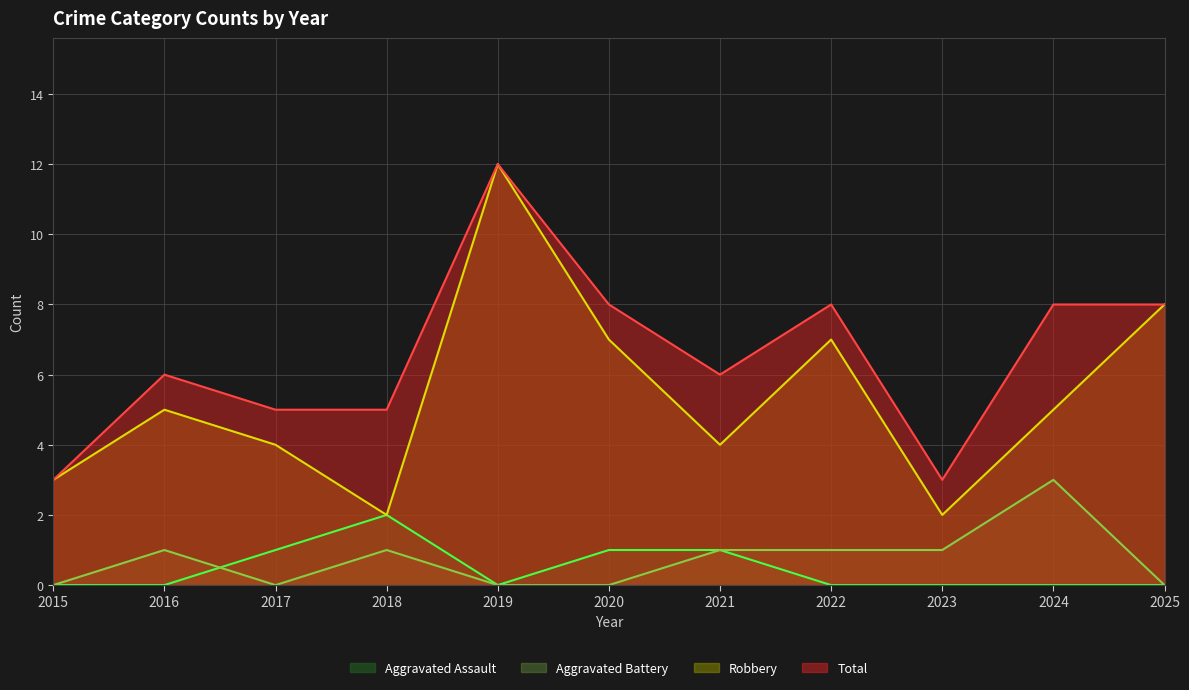

True or false: Robbery and Total intersect in this chart.

False